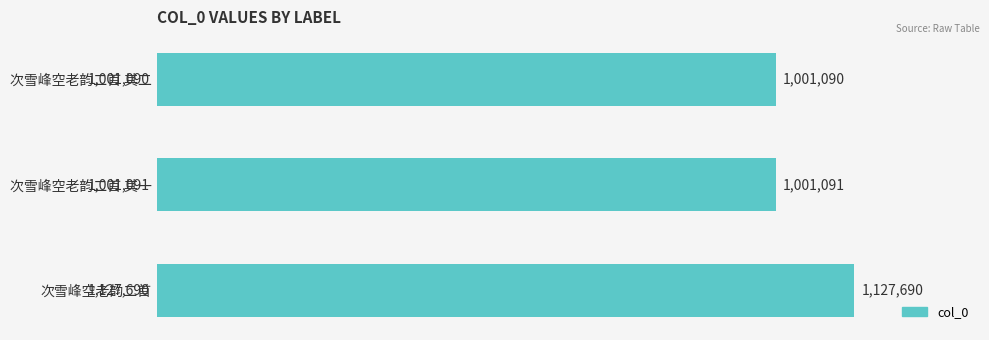

Does the chart contain any negative values?

No